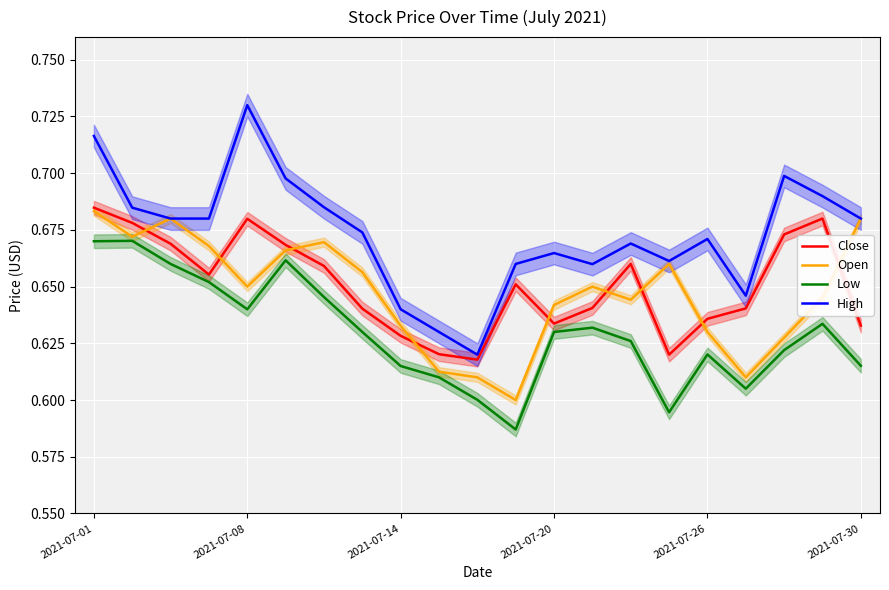

At which category is the sum across all series the highest?

2021-07-01